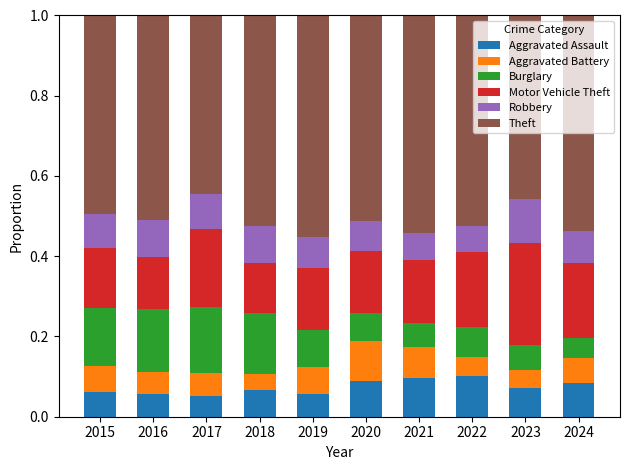

What is the total value across all series at 2020?

1.0